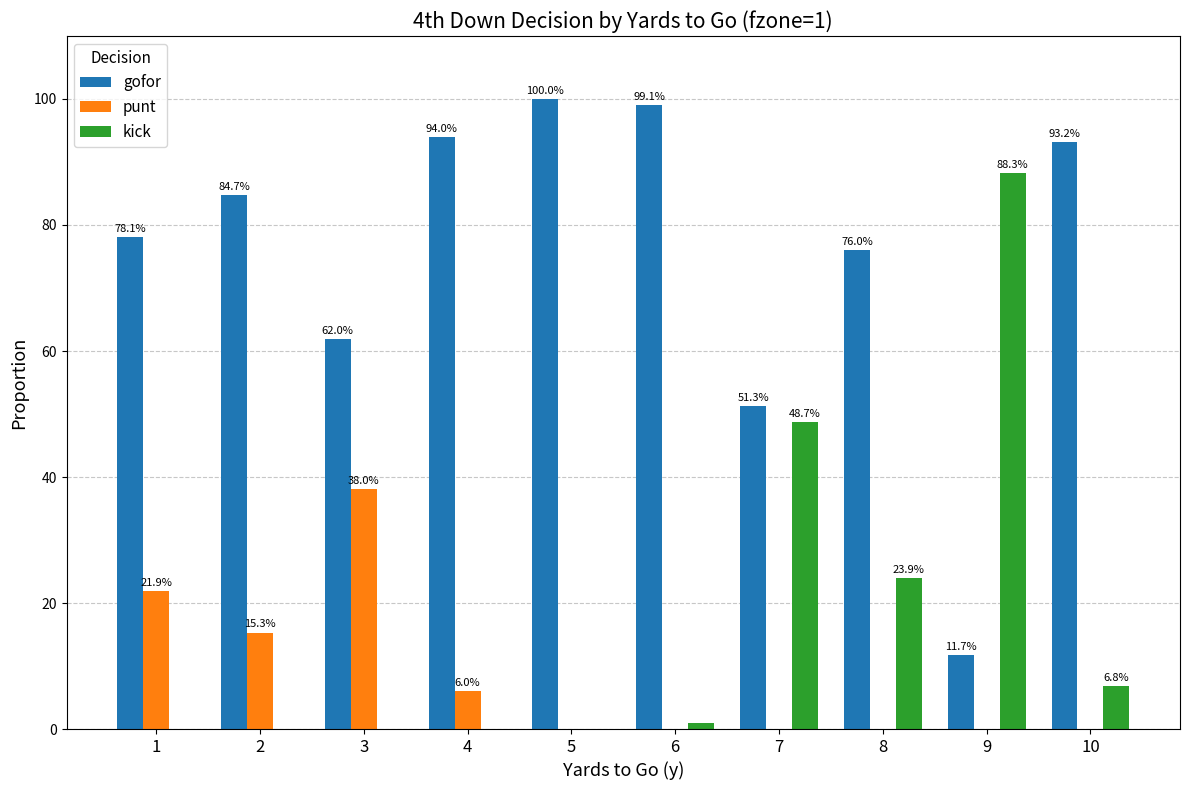

How many groups of bars are there?

10